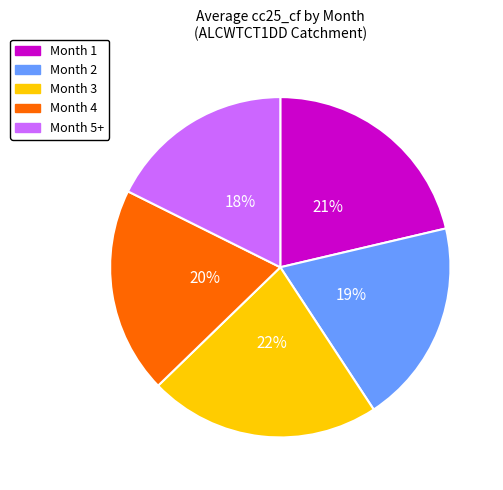

Is there any slice that represents more than half of the pie?

No